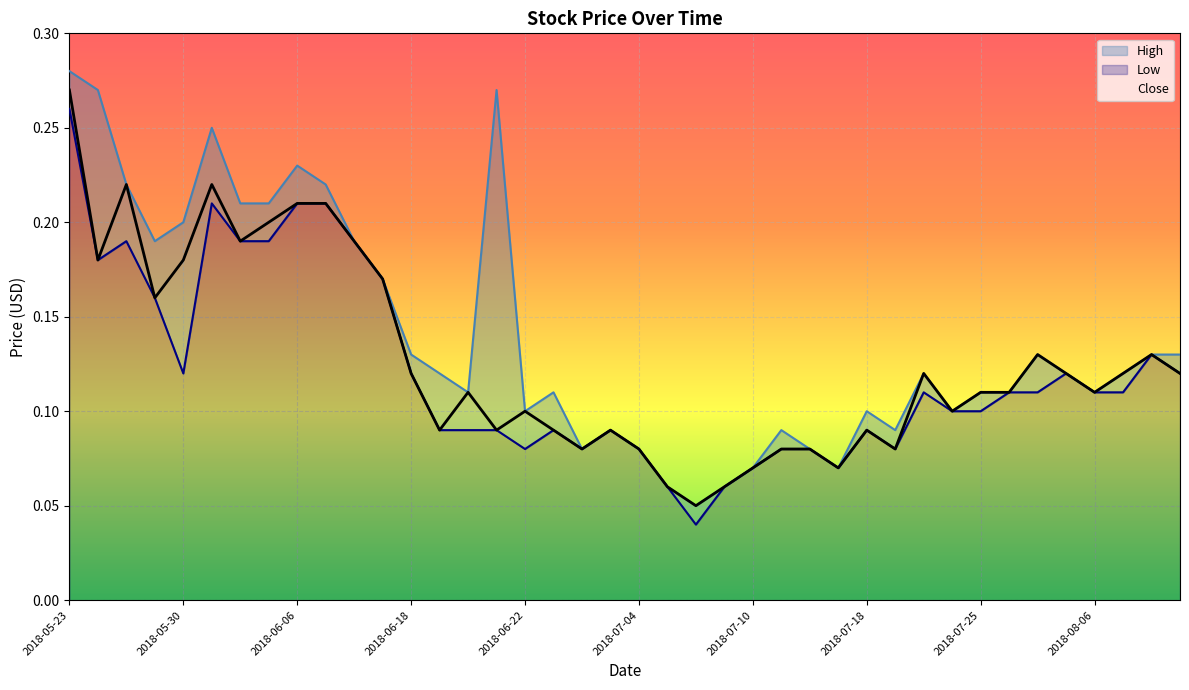

The High series shows 0.3 at 2018-05-30. True or false?

False